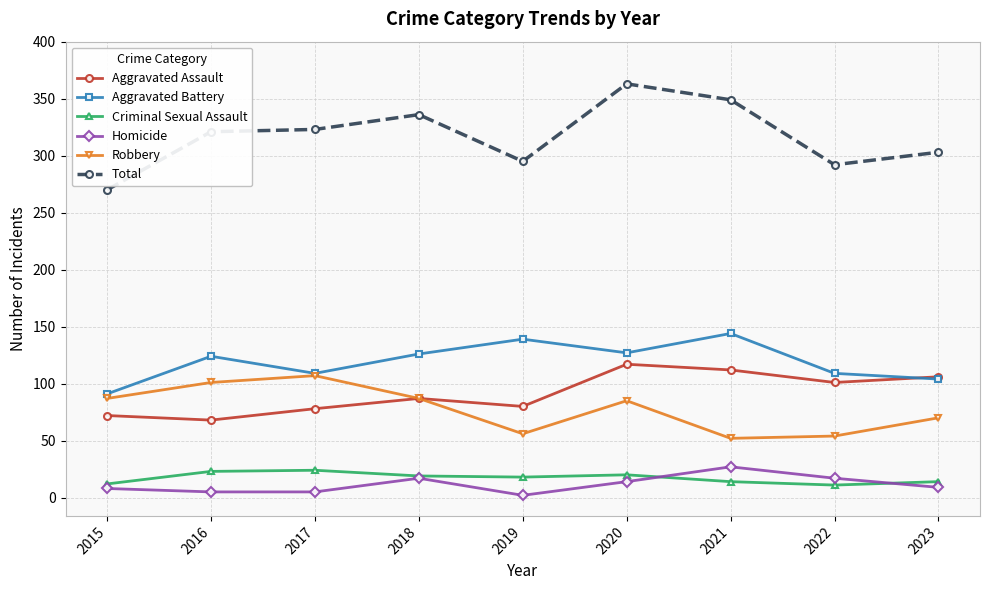

What is the minimum value shown in the chart?

2